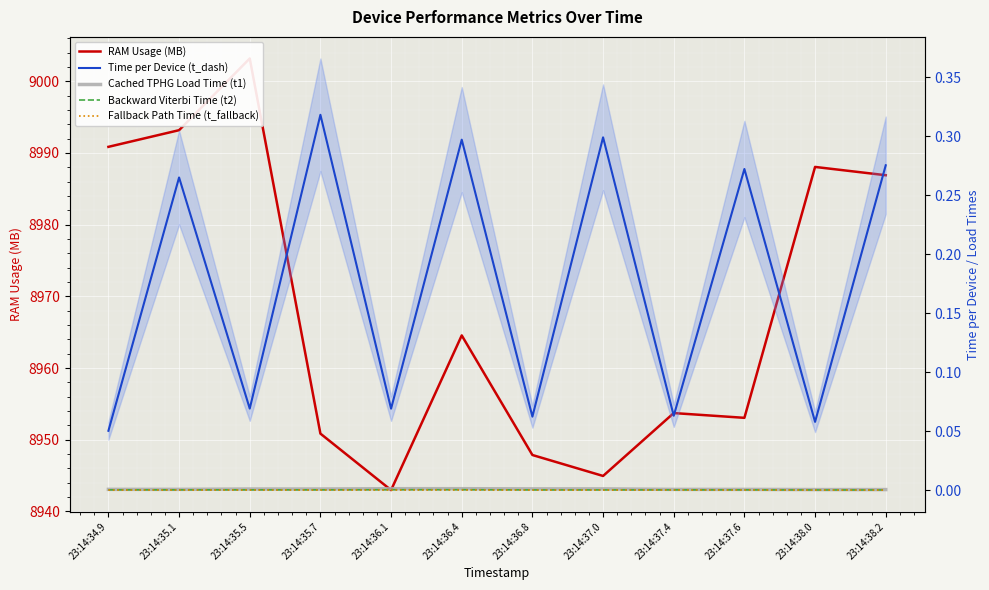

Reading left to right, extract all data points from this chart.

RAM Usage (MB): 23:14:34.9=8990.8	23:14:35.1=8993.2	23:14:35.5=9003.2	23:14:35.7=8950.9	23:14:36.1=8943.0	23:14:36.4=8964.6	23:14:36.8=8947.9	23:14:37.0=8945.0	23:14:37.4=8953.7	23:14:37.6=8953.1	23:14:38.0=8988.0	23:14:38.2=8986.9
Time per Device (t_dash): 23:14:34.9=0.1	23:14:35.1=0.3	23:14:35.5=0.1	23:14:35.7=0.3	23:14:36.1=0.1	23:14:36.4=0.3	23:14:36.8=0.1	23:14:37.0=0.3	23:14:37.4=0.1	23:14:37.6=0.3	23:14:38.0=0.1	23:14:38.2=0.3
Cached TPHG Load Time (t1): 23:14:34.9=0.0	23:14:35.1=0.0	23:14:35.5=0.0	23:14:35.7=0.0	23:14:36.1=0.0	23:14:36.4=0.0	23:14:36.8=0.0	23:14:37.0=0.0	23:14:37.4=0.0	23:14:37.6=0.0	23:14:38.0=0.0	23:14:38.2=0.0
Backward Viterbi Time (t2): 23:14:34.9=0.0	23:14:35.1=0.0	23:14:35.5=0.0	23:14:35.7=0.0	23:14:36.1=0.0	23:14:36.4=0.0	23:14:36.8=0.0	23:14:37.0=0.0	23:14:37.4=0.0	23:14:37.6=0.0	23:14:38.0=0.0	23:14:38.2=0.0
Fallback Path Time (t_fallback): 23:14:34.9=0.0	23:14:35.1=0.0	23:14:35.5=0.0	23:14:35.7=0.0	23:14:36.1=0.0	23:14:36.4=0.0	23:14:36.8=0.0	23:14:37.0=0.0	23:14:37.4=0.0	23:14:37.6=0.0	23:14:38.0=0.0	23:14:38.2=0.0